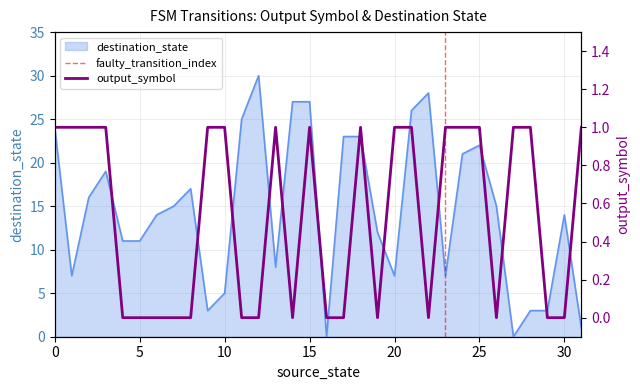

How many data points in destination_state are above 15?

14